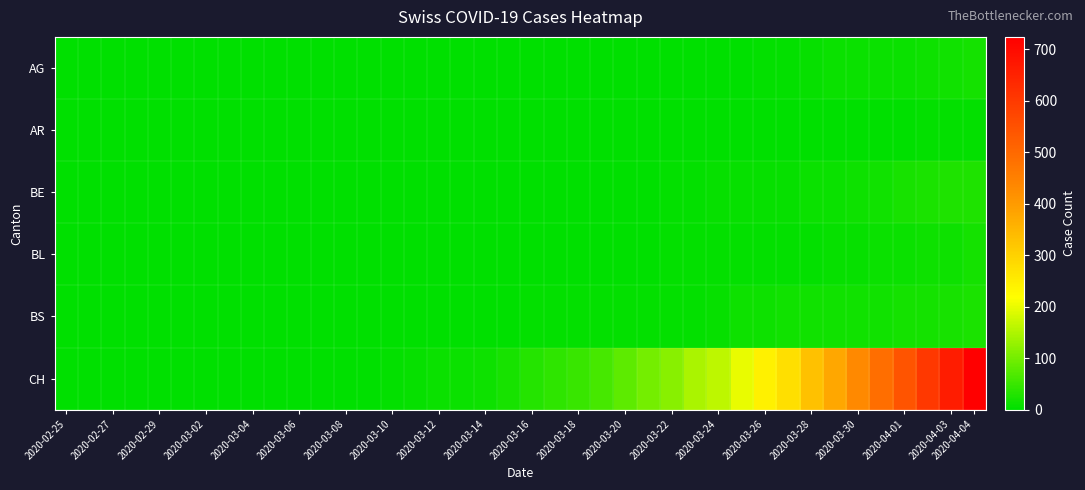

At how many categories does at least one series exceed 419?

6